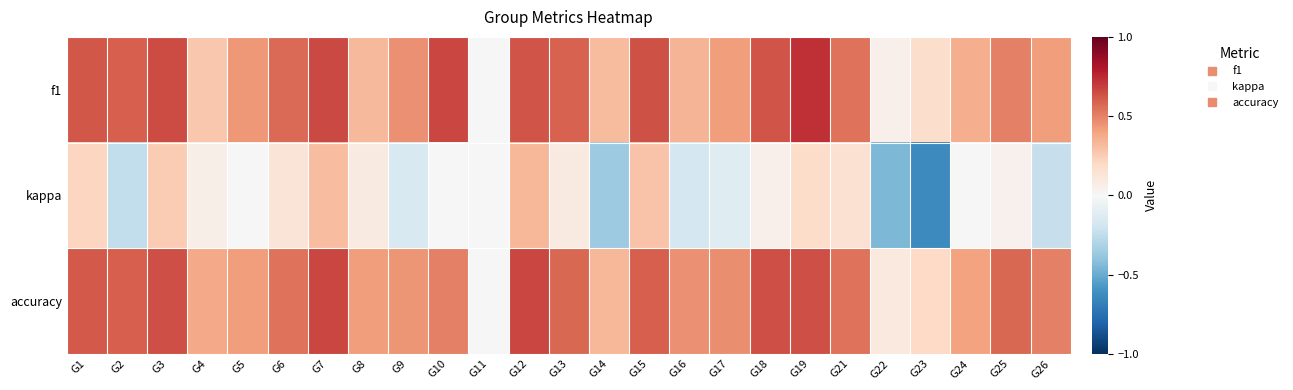

Which series has the largest range (max minus min)?

kappa